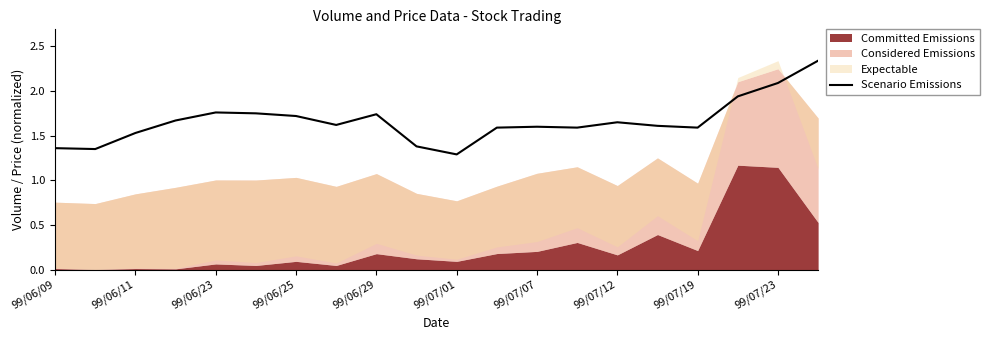

At which label is Scenario Emissions closest to 1?

99/07/01